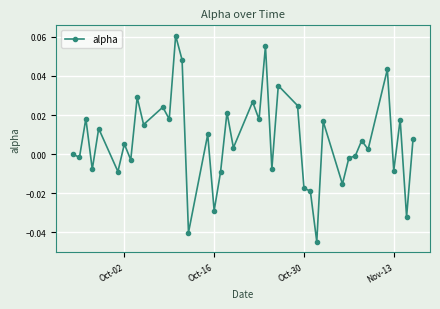

Does the chart have visible grid lines?

Yes